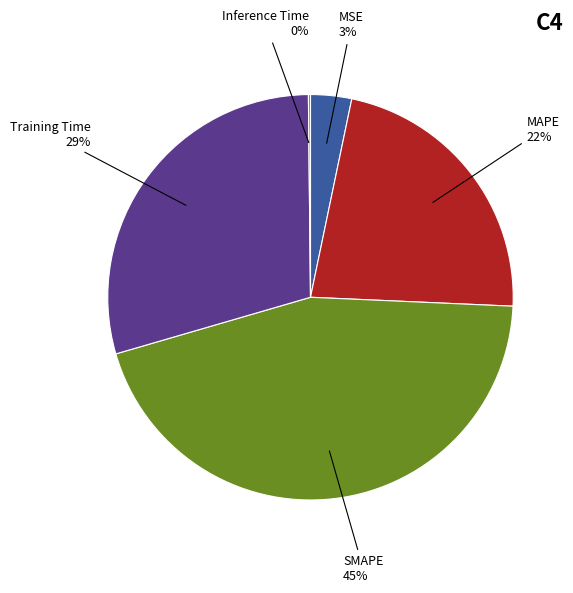

What is the largest slice in the pie chart?

SMAPE